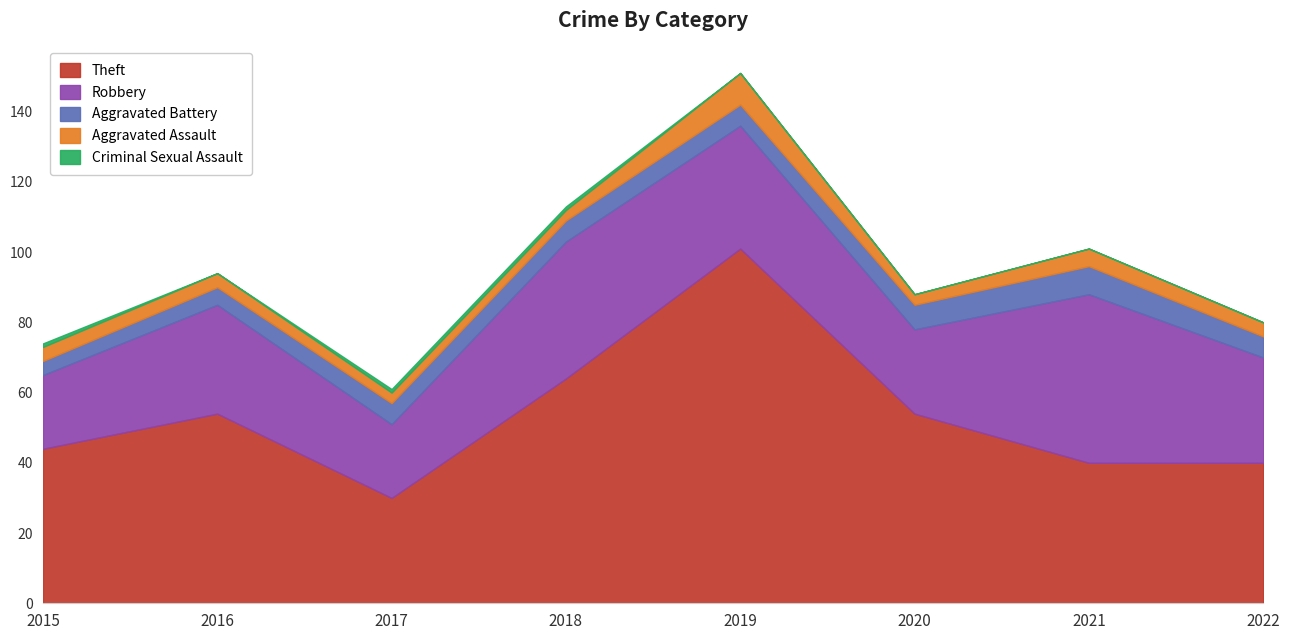

What is the total value across all series at 2016?

94